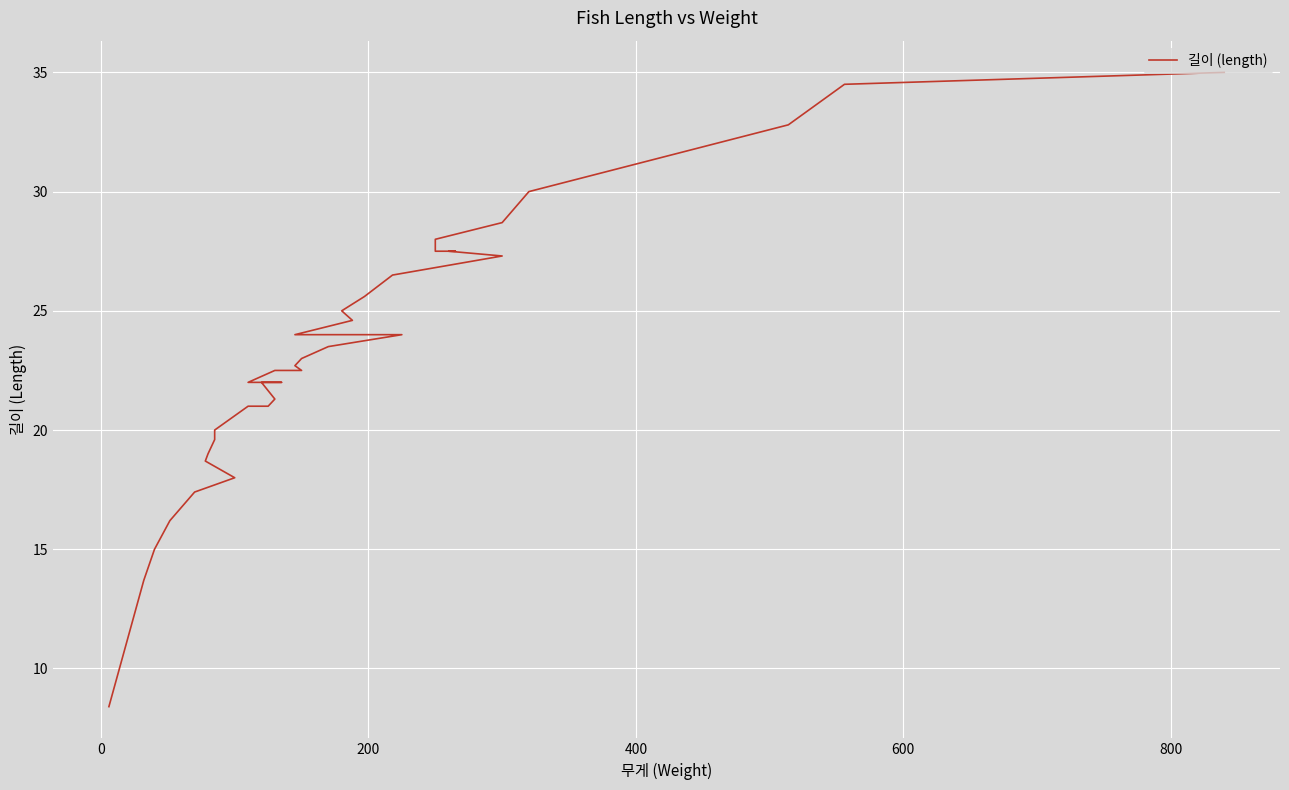

True or false: there are more than 2 points higher than both neighbors.

False